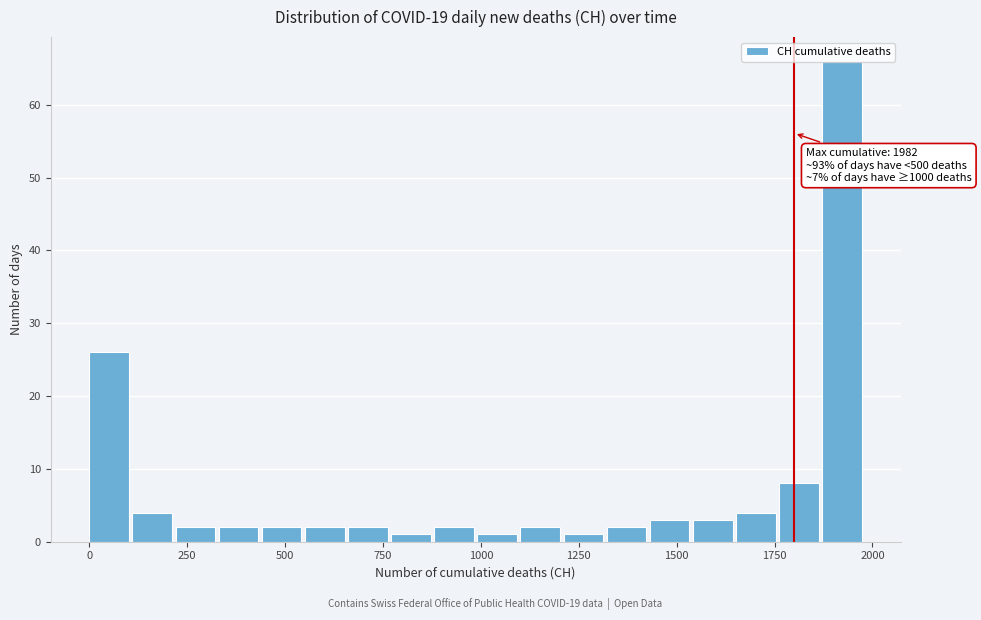

Read against the x-axis, roughly where is the centre of the tallest bar?

1900